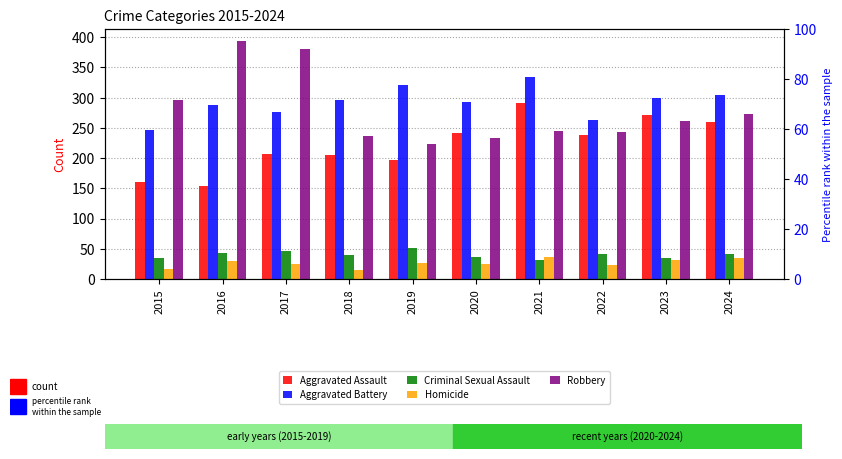

What is the difference between the highest and lowest values at 2019?

294